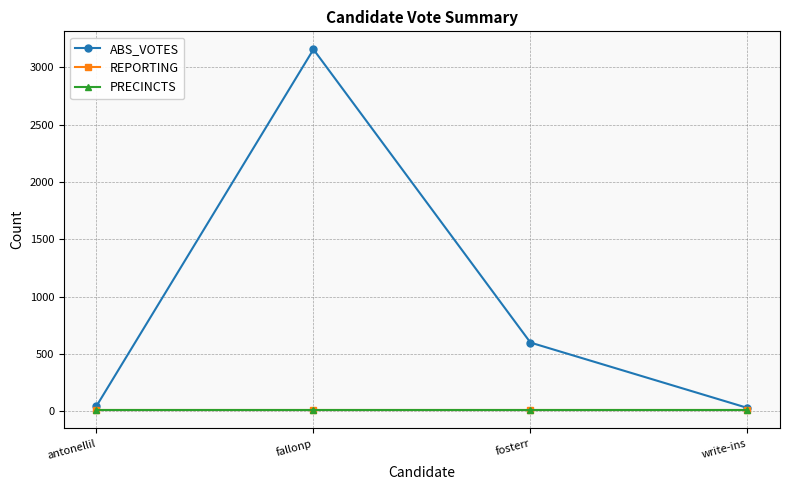

At which category is the sum across all series the highest?

fallonp